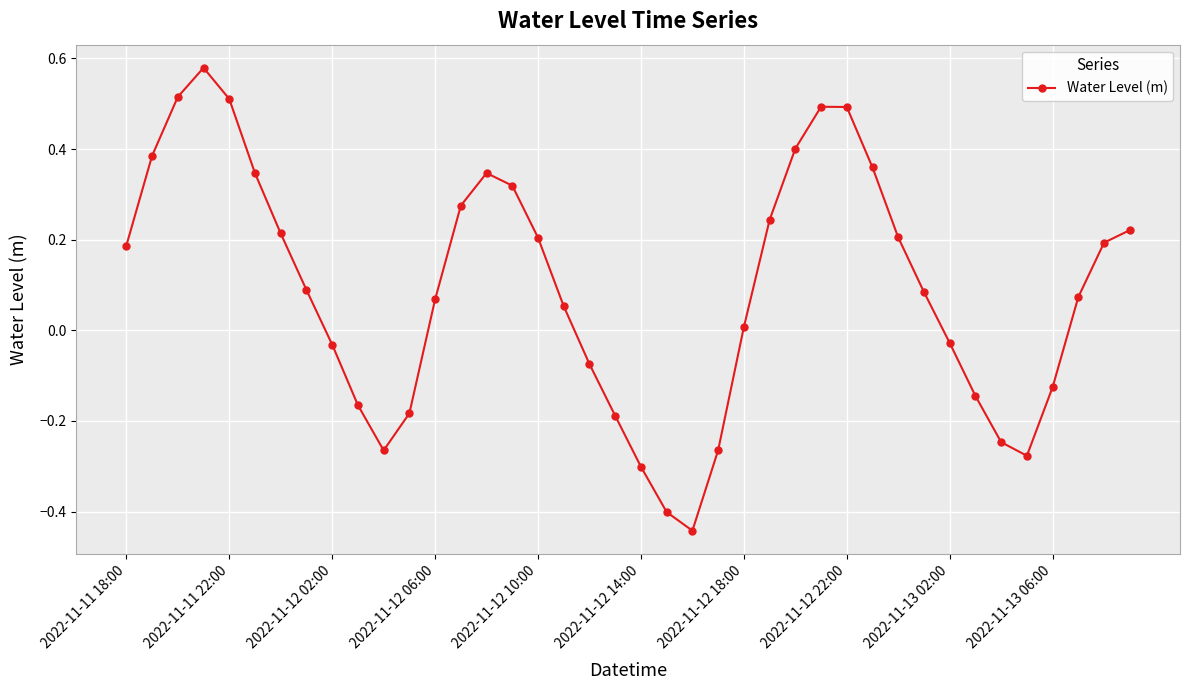

How many points are lower than both their immediate neighbors (excluding endpoints)?

3